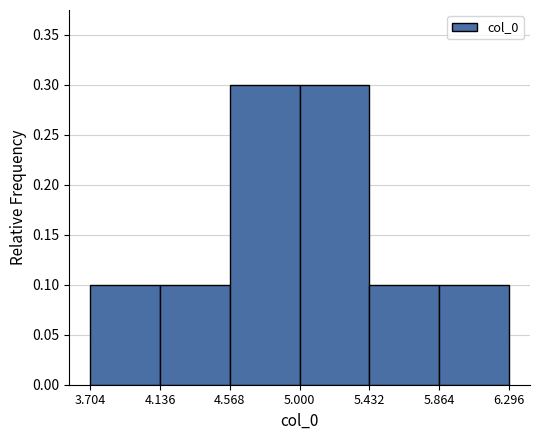

What is the height of the bar covering 5.000 to 5.432 on the x-axis? The values are not printed on the chart, so give them approximately, as read against the axis.

0.3